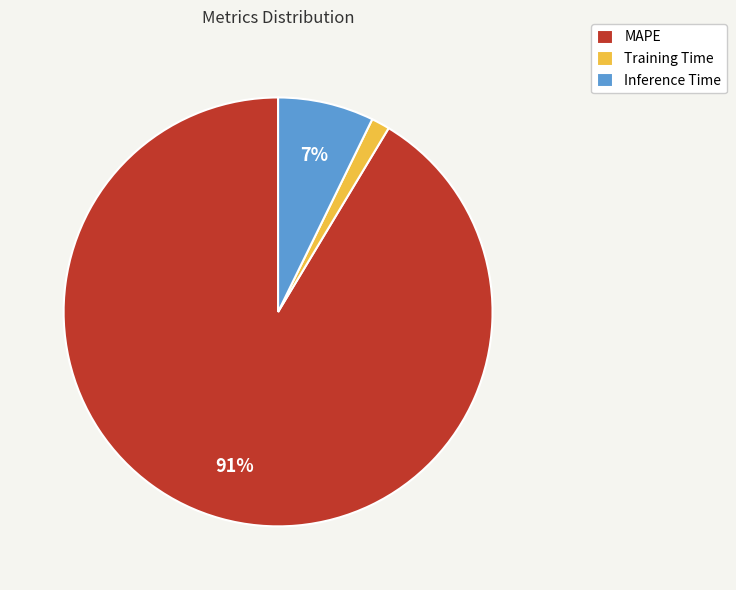

Which has a higher value, MAPE or Training Time?

MAPE